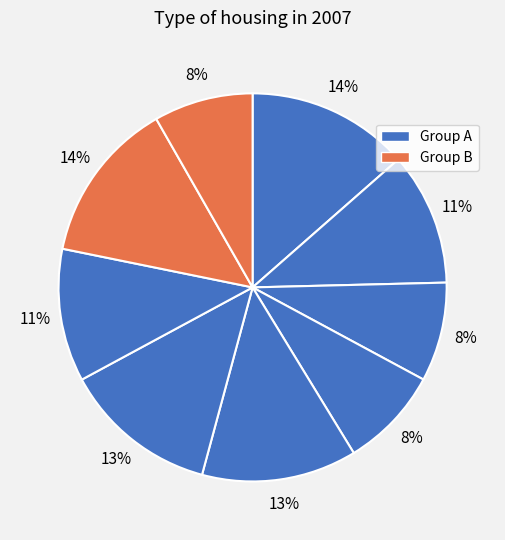

How many slices are in this pie chart?

9